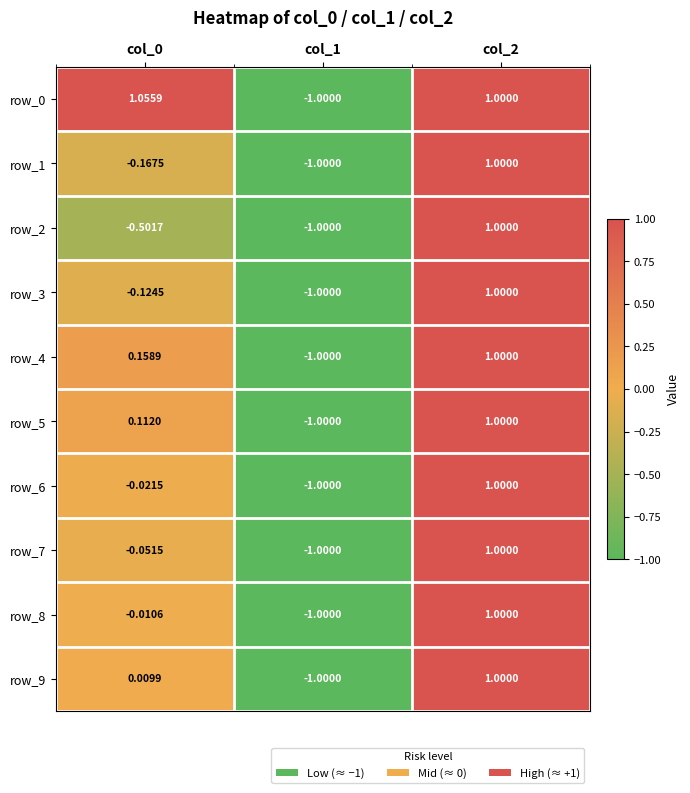

What is the sum of the row_3 values at col_2 and col_0?

0.9